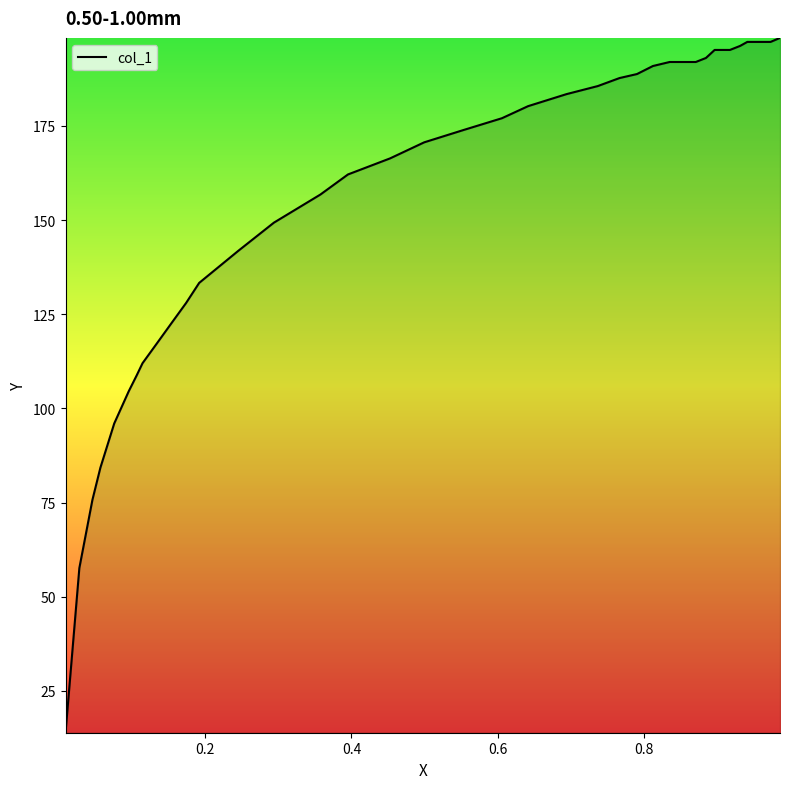

What is the maximum value shown in the chart?

198.4